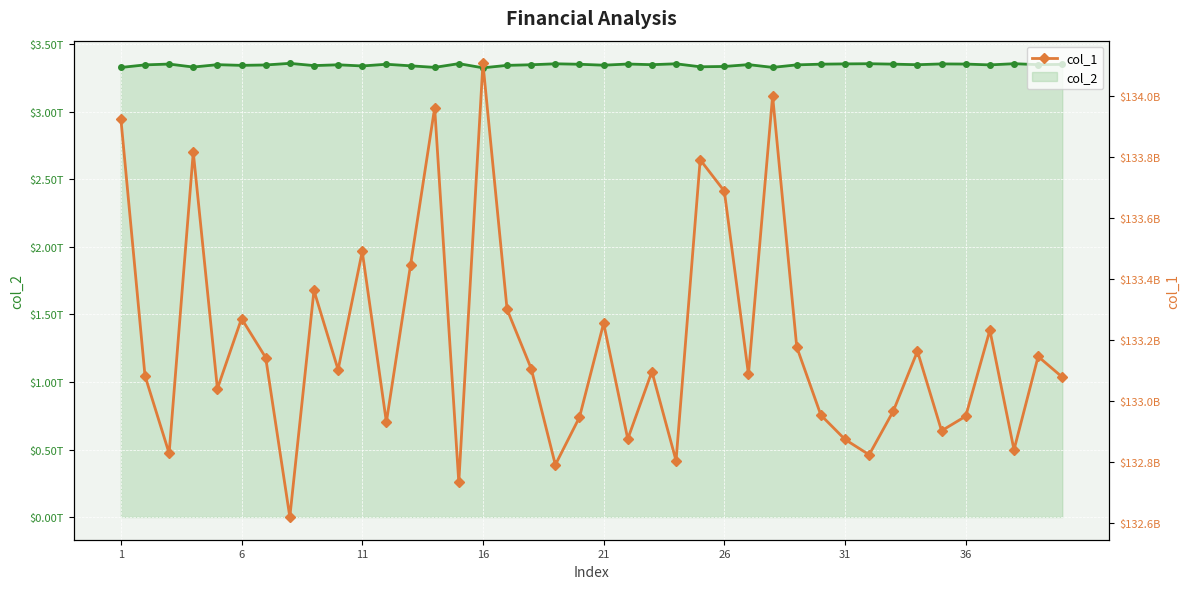

True or false: col_1 and col_2_line intersect in this chart.

False